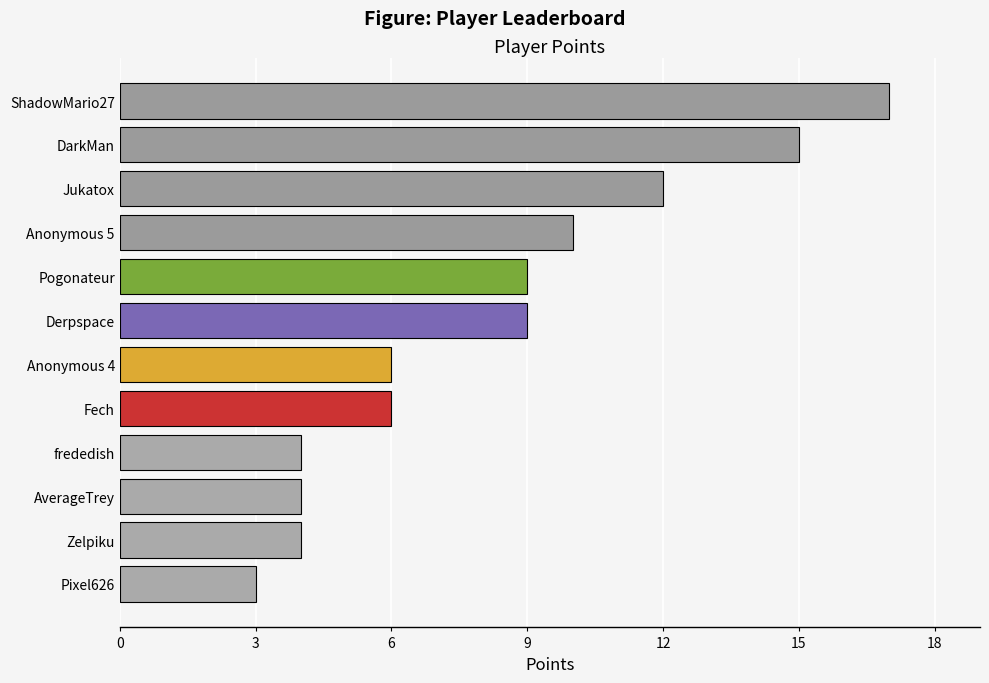

What is the sum of all values?

99